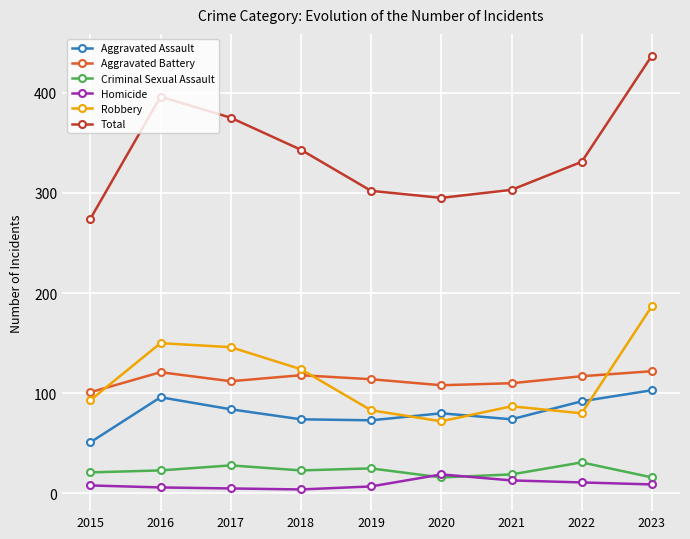

Is the value of Total at 2016 greater than the value of Homicide at 2022?

Yes